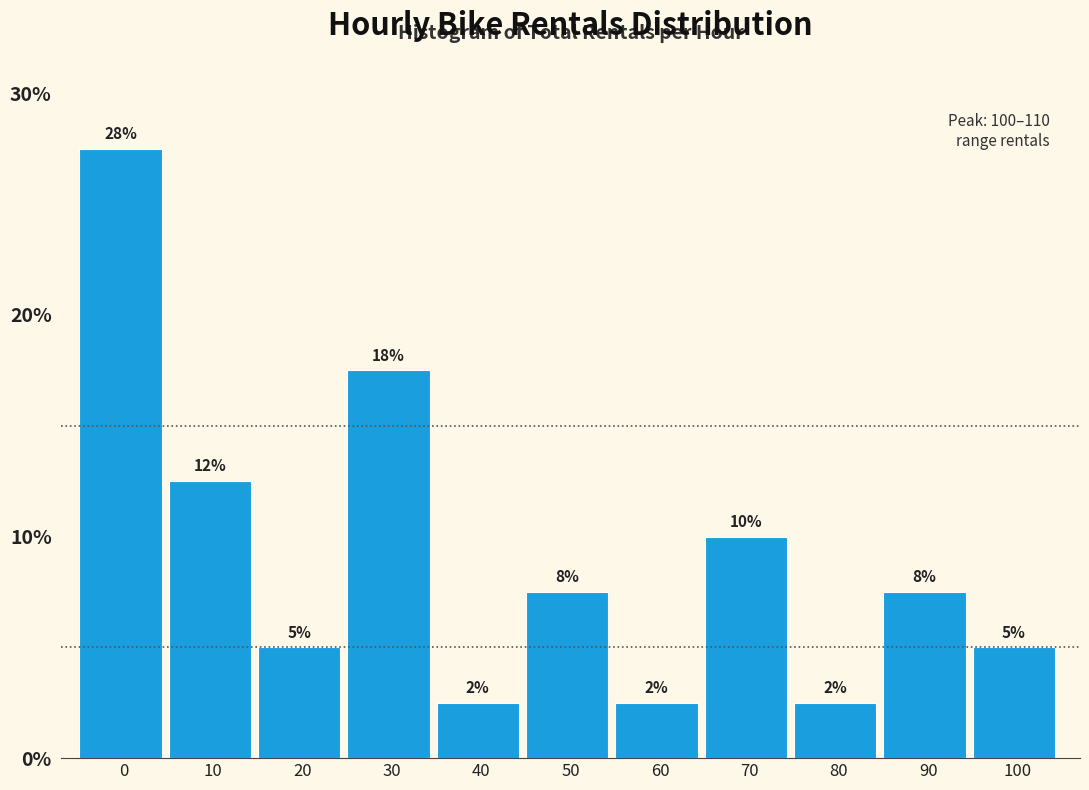

How many bars are there in total?

11